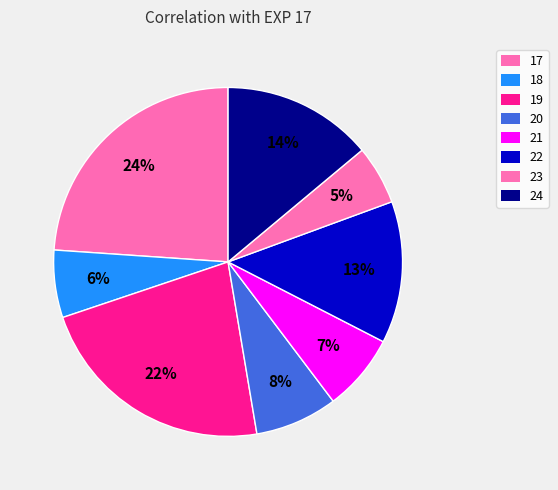

Rank the categories by value from highest to lowest.

17, 19, 24, 22, 20, 21, 18, 23